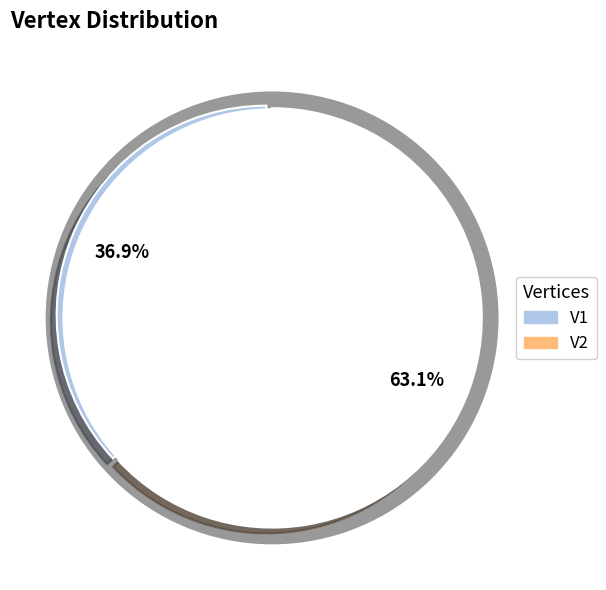

Rank the categories by value from lowest to highest.

V1, V2